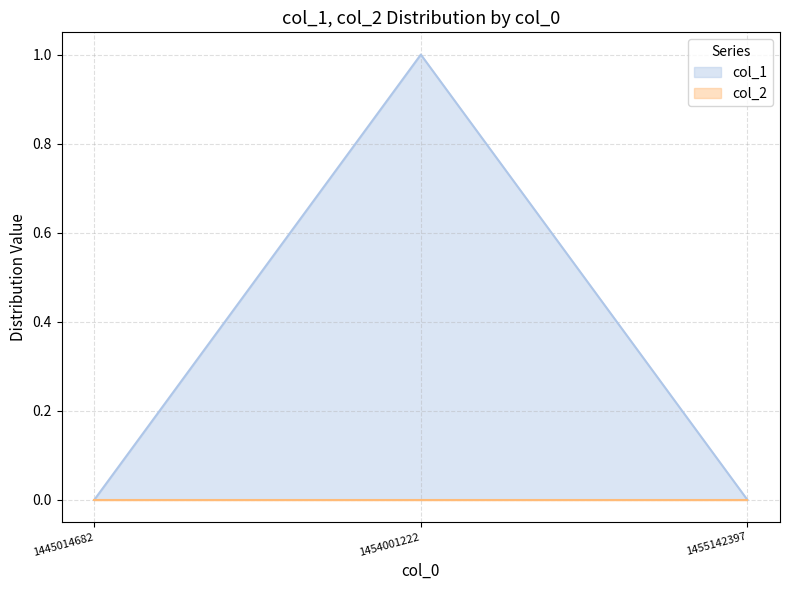

At which label is the value closest to 0?

1445014682